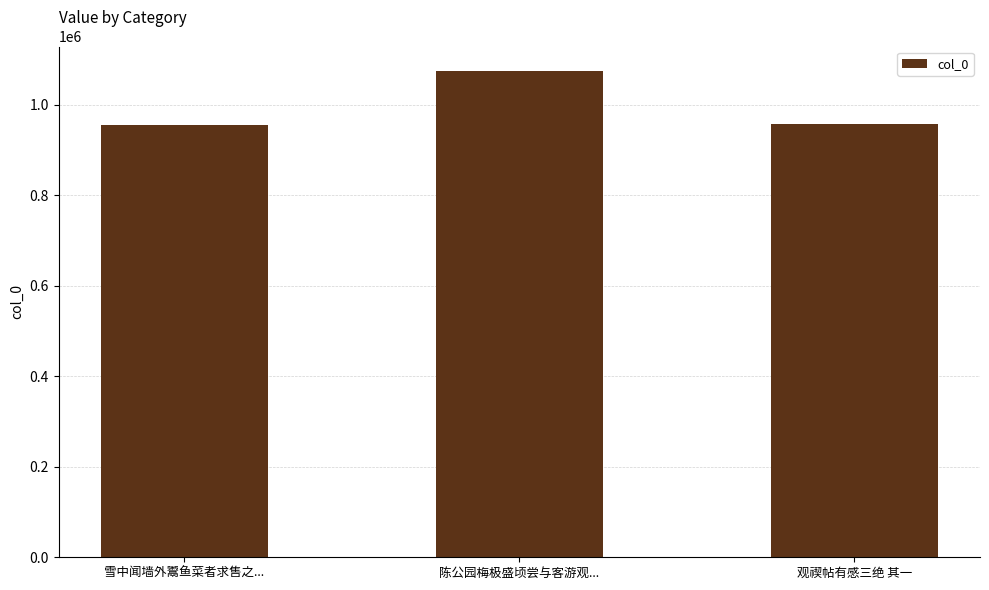

What is the ratio of the value at 观禊帖有感三绝 其一 to the value at 雪中闻墙外鬻鱼菜者求售之...?

1.0